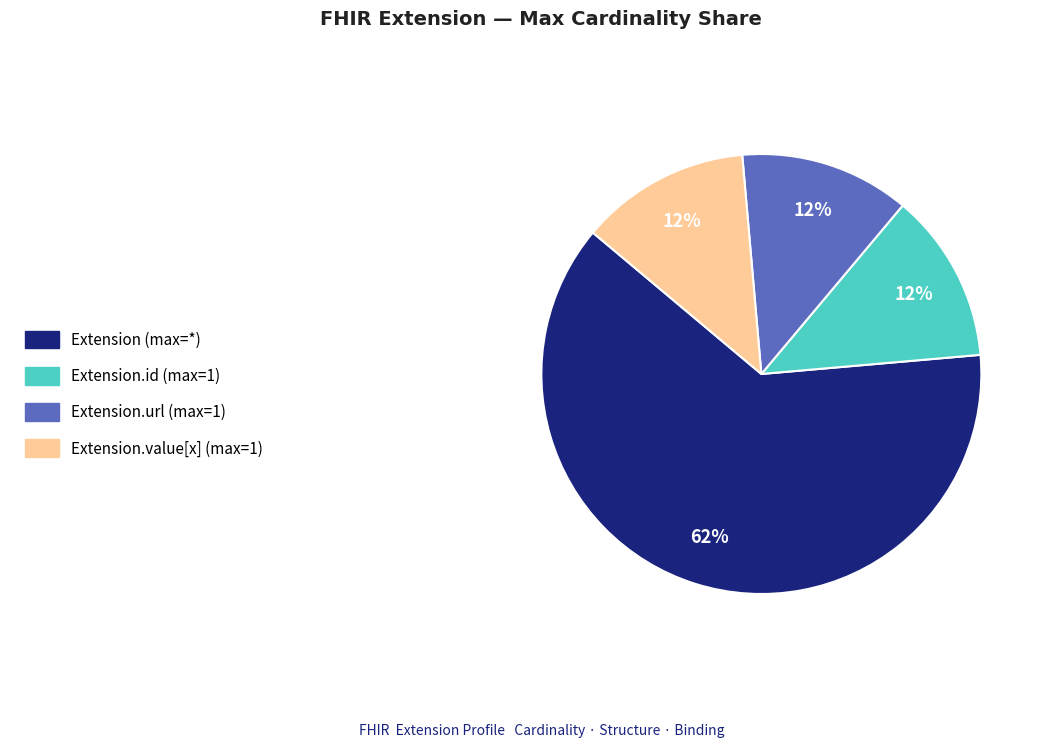

Which slice represents more than half of the pie?

Extension (max=*)